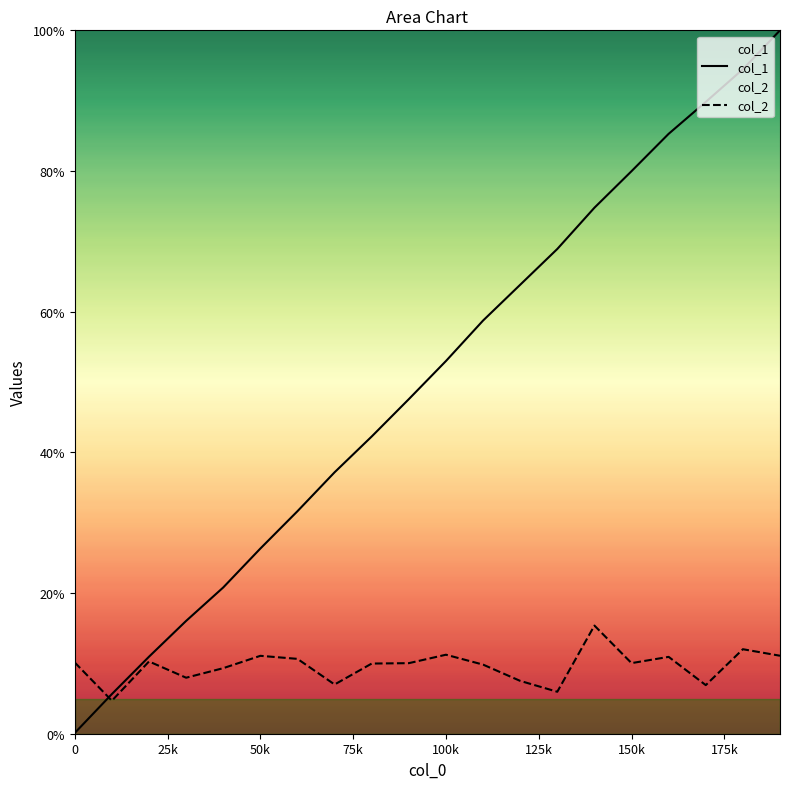

Does the chart display data point markers on the line(s)?

No